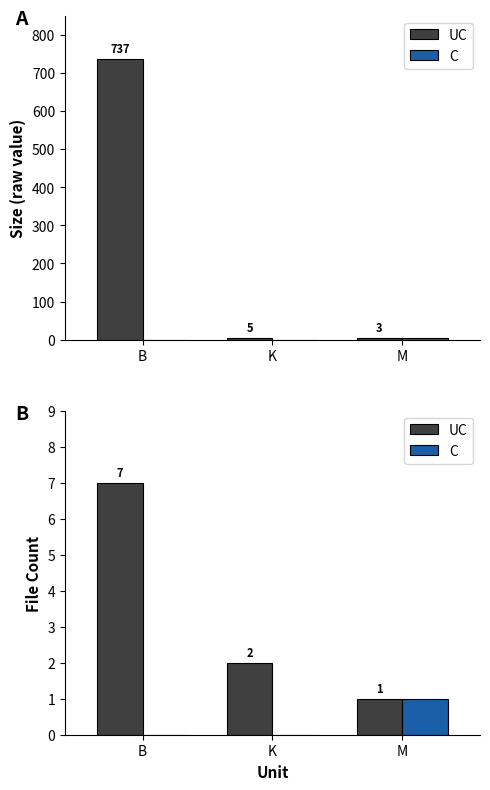

How many values in the UC series are below 2?

1